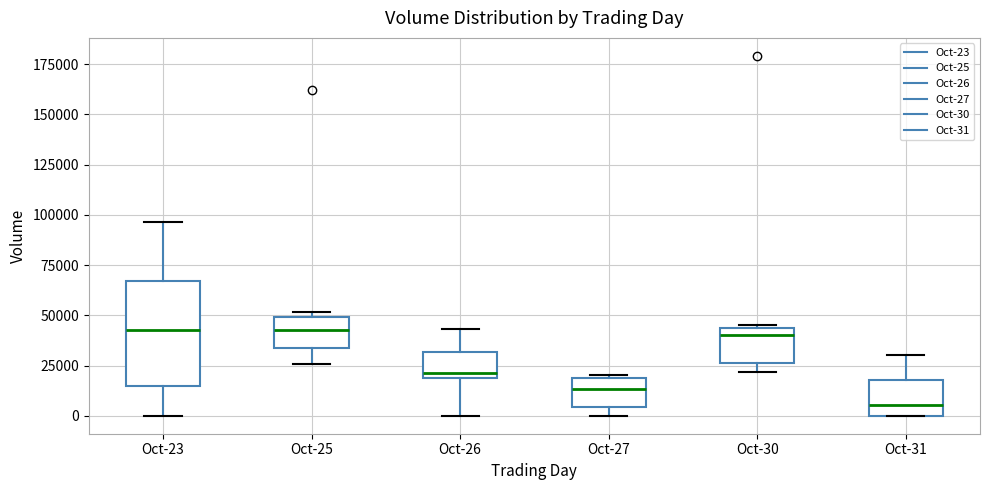

Reading left to right, read every box against the y-axis: the position of its median line, the range the box covers, and the ends of its whiskers. The values are not printed on the chart, so give them approximately, as read against the axis.

Oct-23: median 40000, box 15000 to 65000, whiskers 0 to 95000
Oct-25: median 45000, box 35000 to 50000, whiskers 25000 to 50000 (just above the box's upper edge)
Oct-26: median 20000 (just above the box's lower edge), box 20000 to 30000, whiskers 0 to 45000
Oct-27: median 15000, box 5000 to 20000, whiskers 0 to 20000 (just above the box's upper edge)
Oct-30: median 40000, box 25000 to 45000, whiskers 20000 to 45000 (just above the box's upper edge)
Oct-31: median 5000, box 0 to 20000, whiskers 0 to 30000